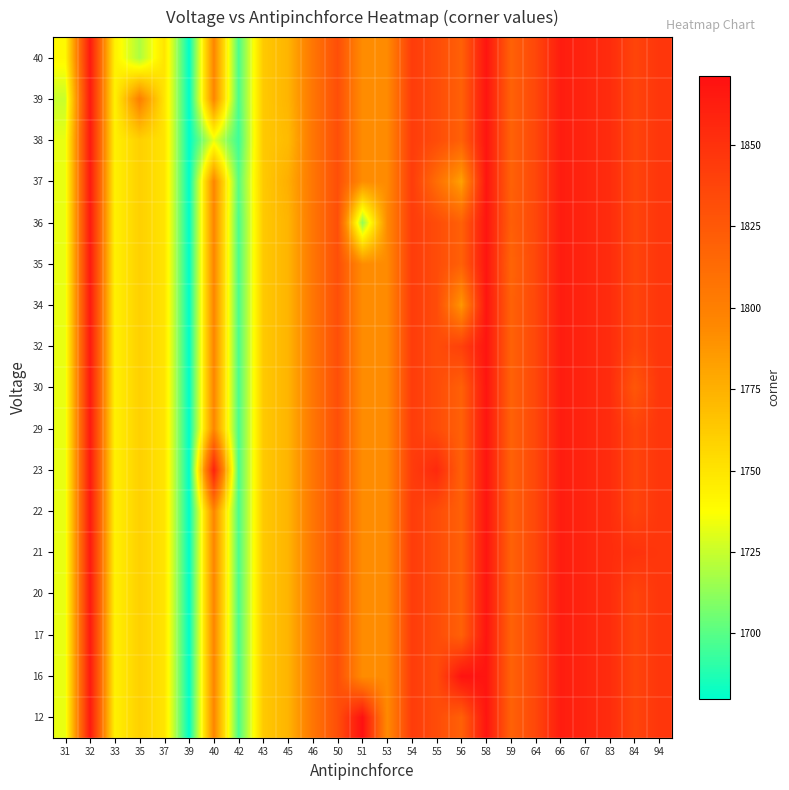

How many data points does each series have?

25